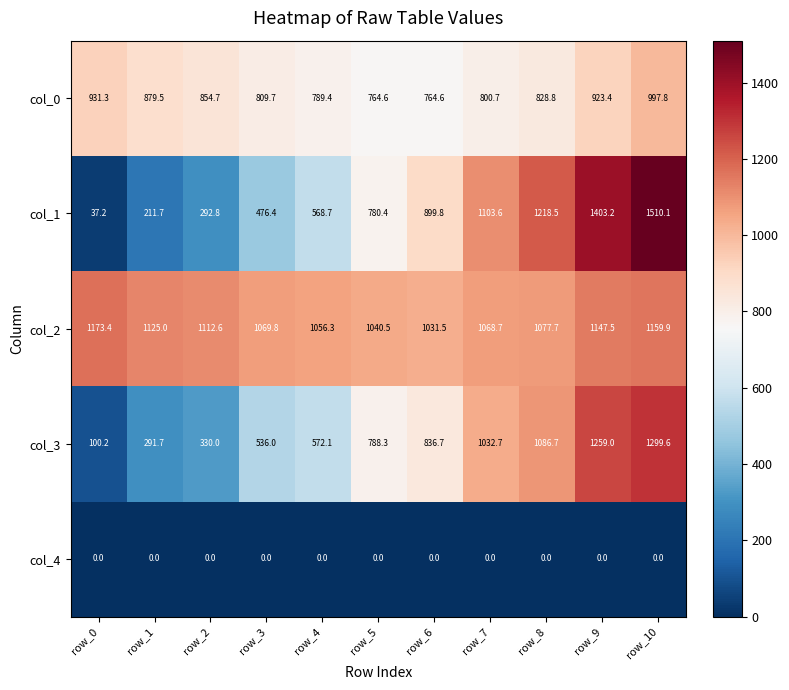

What is the sum of the col_2 values at row_10 and row_0?

2333.3